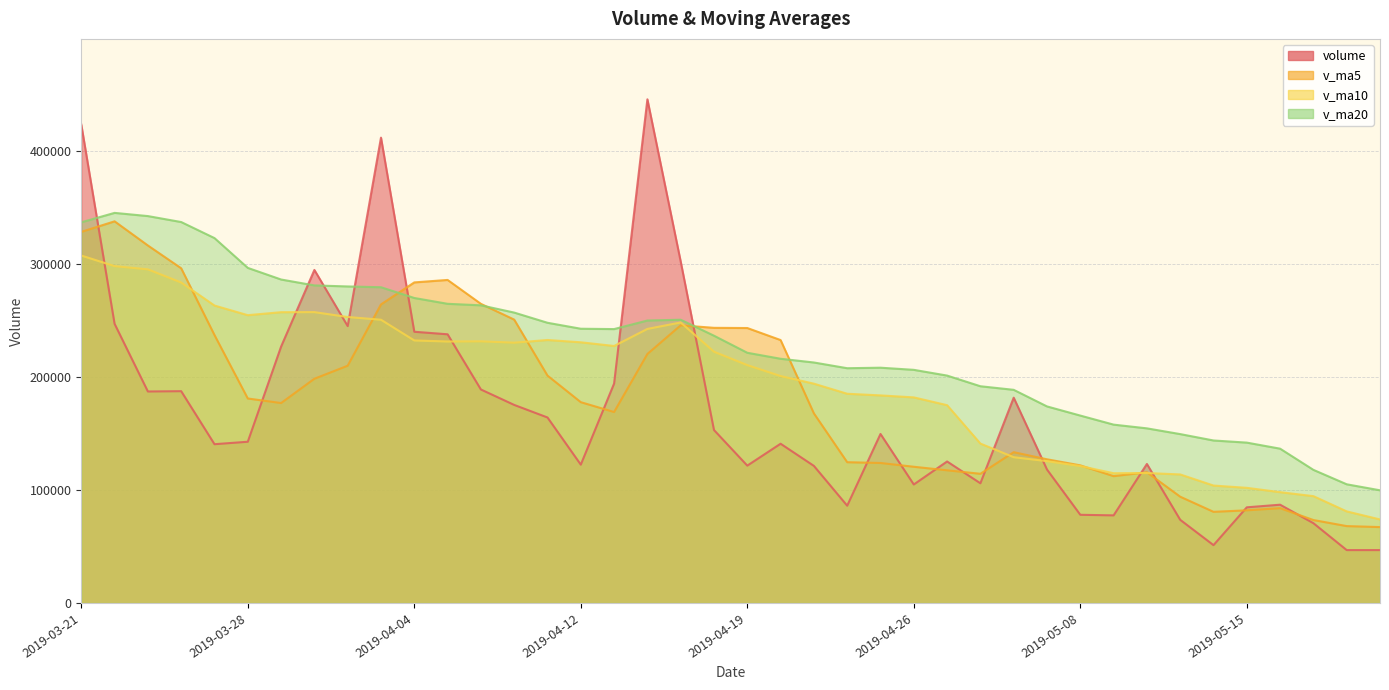

Where is the first local minimum for volume?

2019-03-25